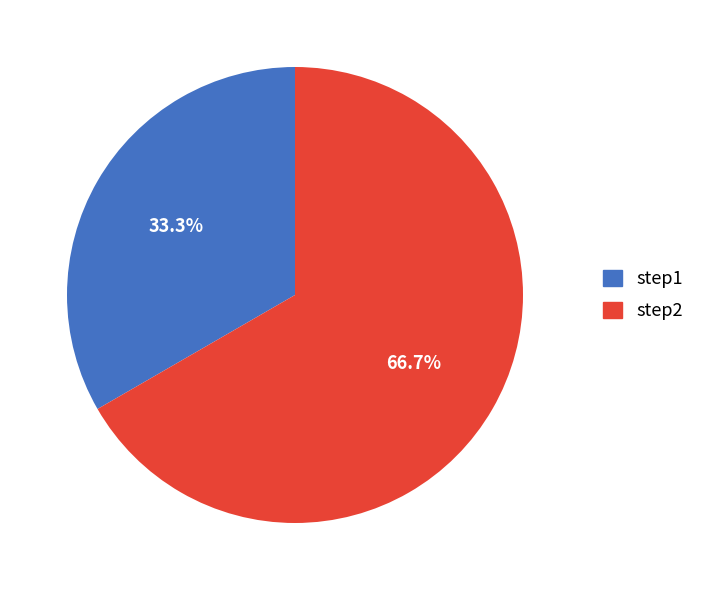

To the nearest percent, what is the combined percentage of step2 and step1?

100%